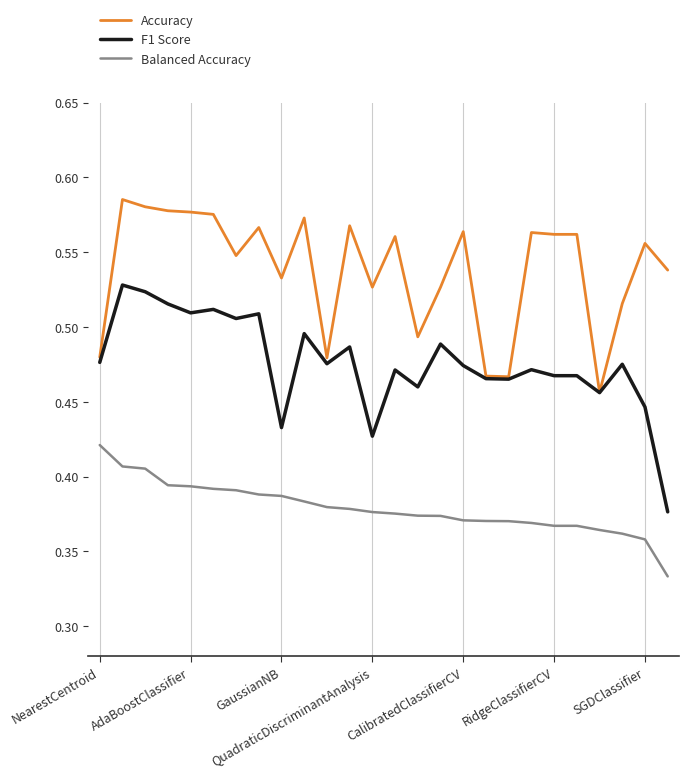

Rank the series by their maximum value, from lowest to highest.

Balanced Accuracy, F1 Score, Accuracy